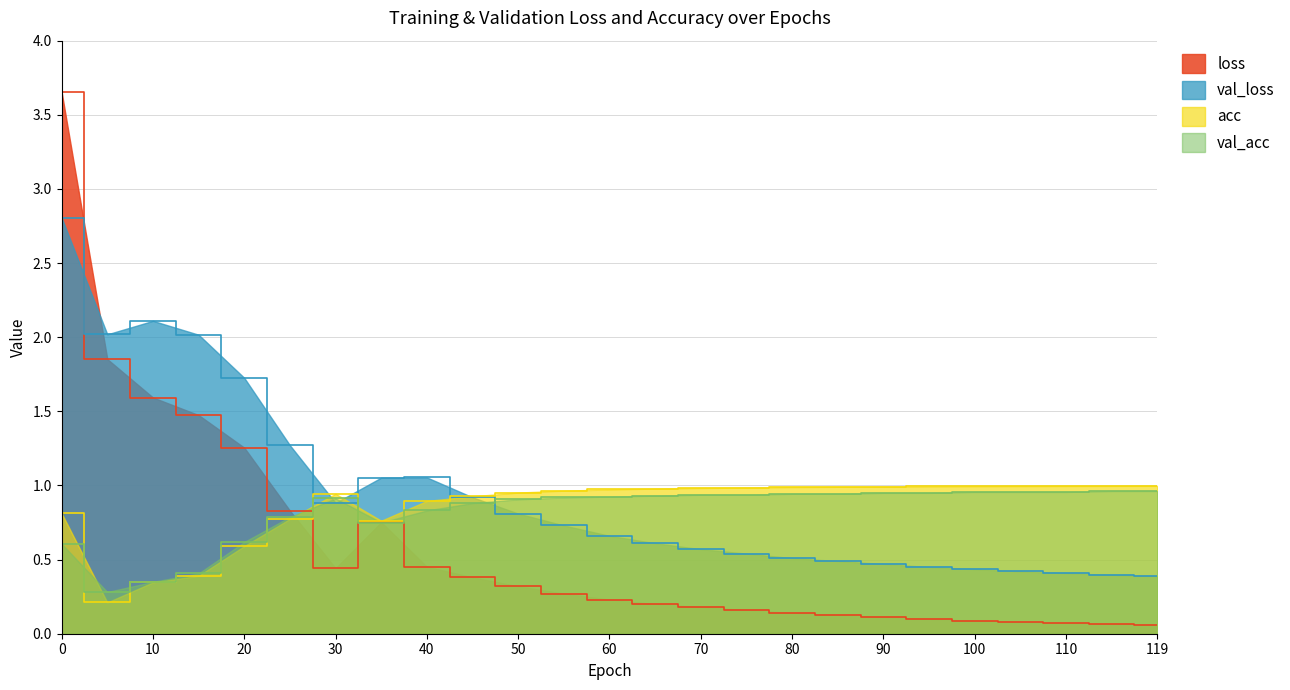

At which label is val_acc closest to 0?

5